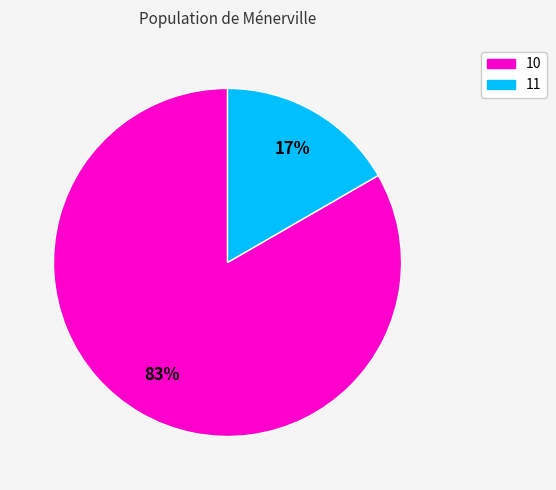

Is it true that 10 is 25% of the pie?

False